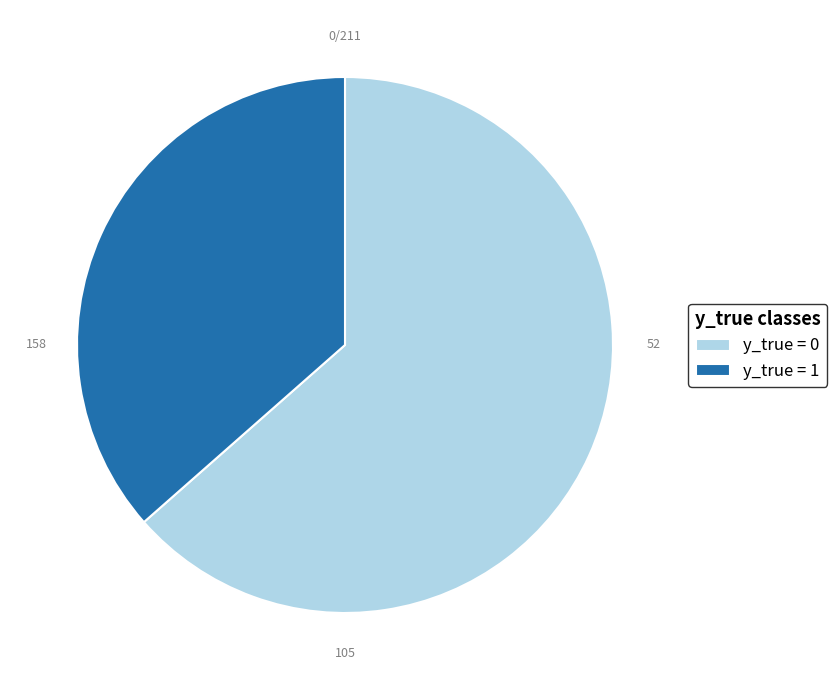

True or false: y_true = 0 accounts for 71% of the total.

False